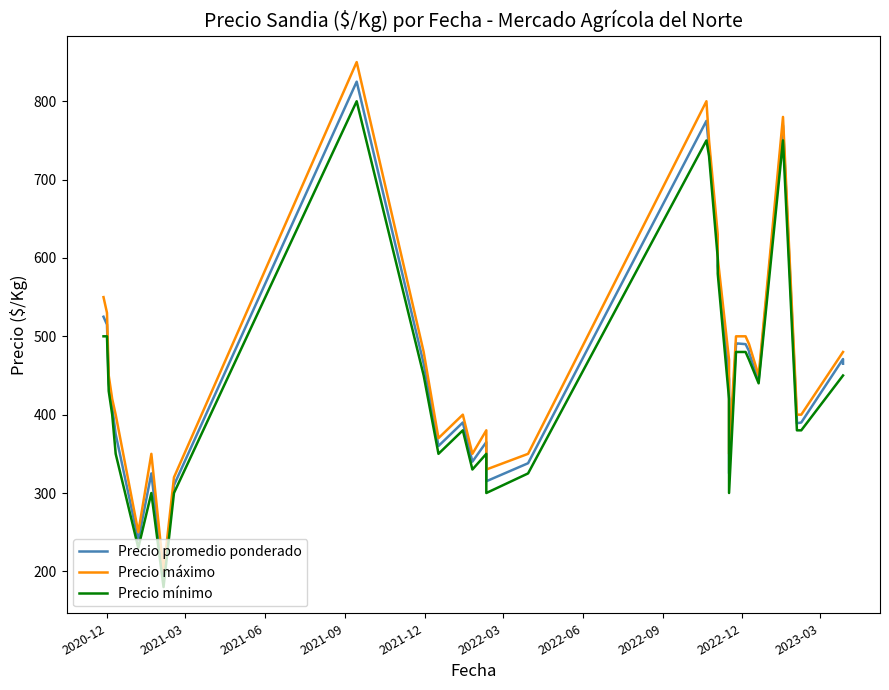

The value of Precio promedio ponderado at 34 is 343. True or false?

False